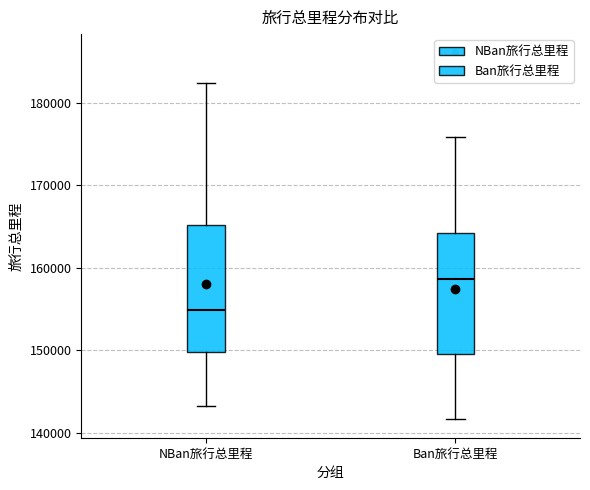

Reading left to right, read every box against the y-axis: the position of its median line, the range the box covers, and the ends of its whiskers. The values are not printed on the chart, so give them approximately, as read against the axis.

NBan旅行总里程: median 155000, box 150000 to 165000, whiskers 143000 to 182000
Ban旅行总里程: median 159000, box 150000 to 164000, whiskers 142000 to 176000